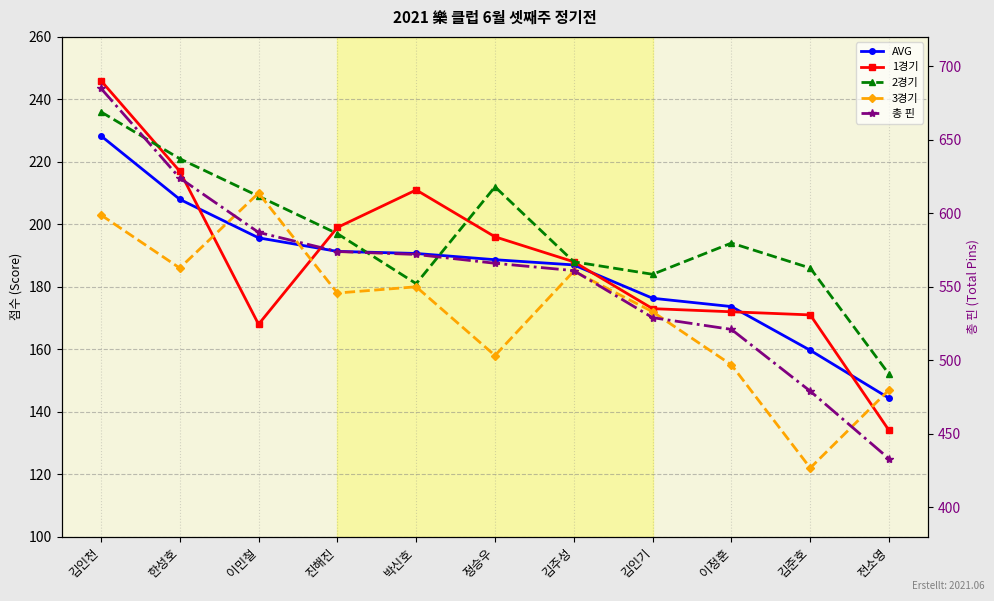

What is the label of the 9th point from the left?

이정훈